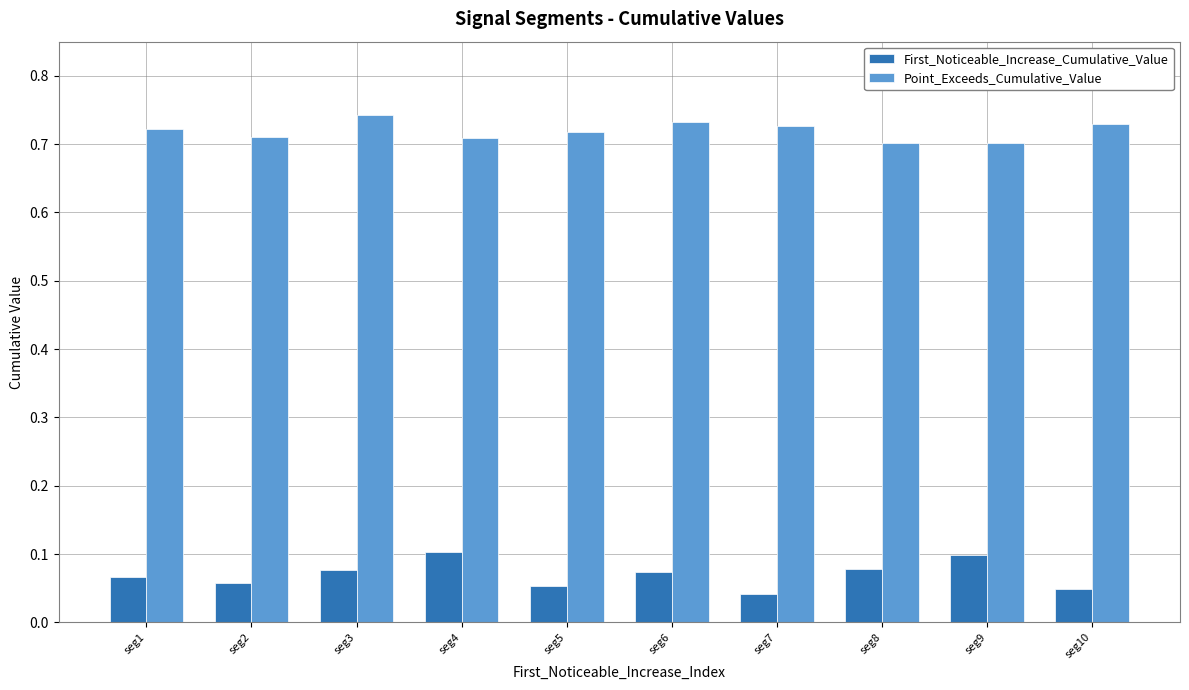

Count the First_Noticeable_Increase_Cumulative_Value values in the range 0 to 1.

10